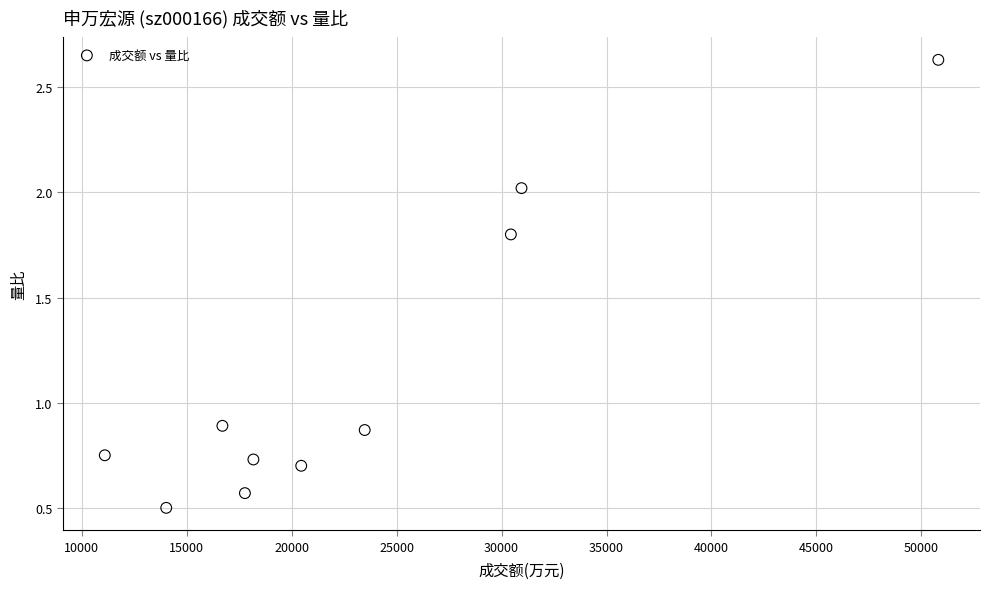

What is the average Y value?

1.1